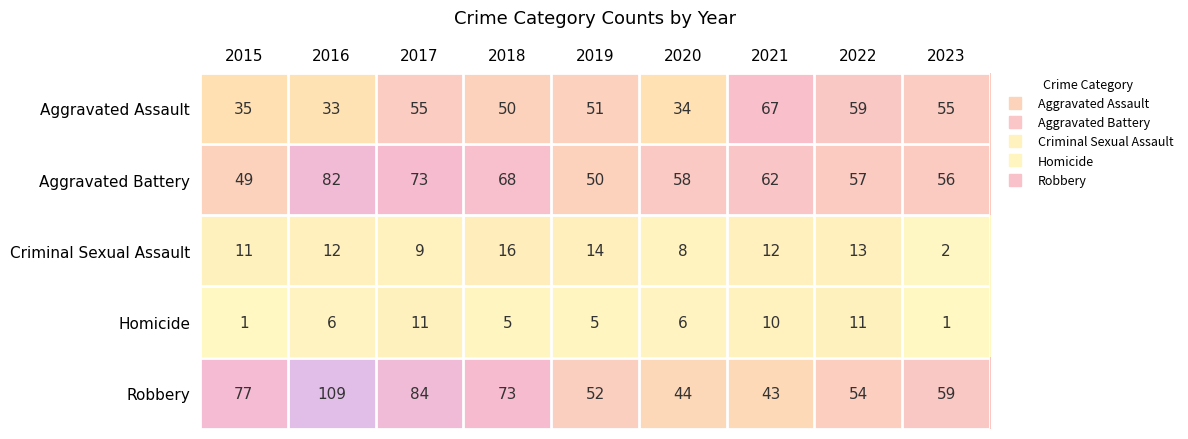

What is the greatest value displayed?

109